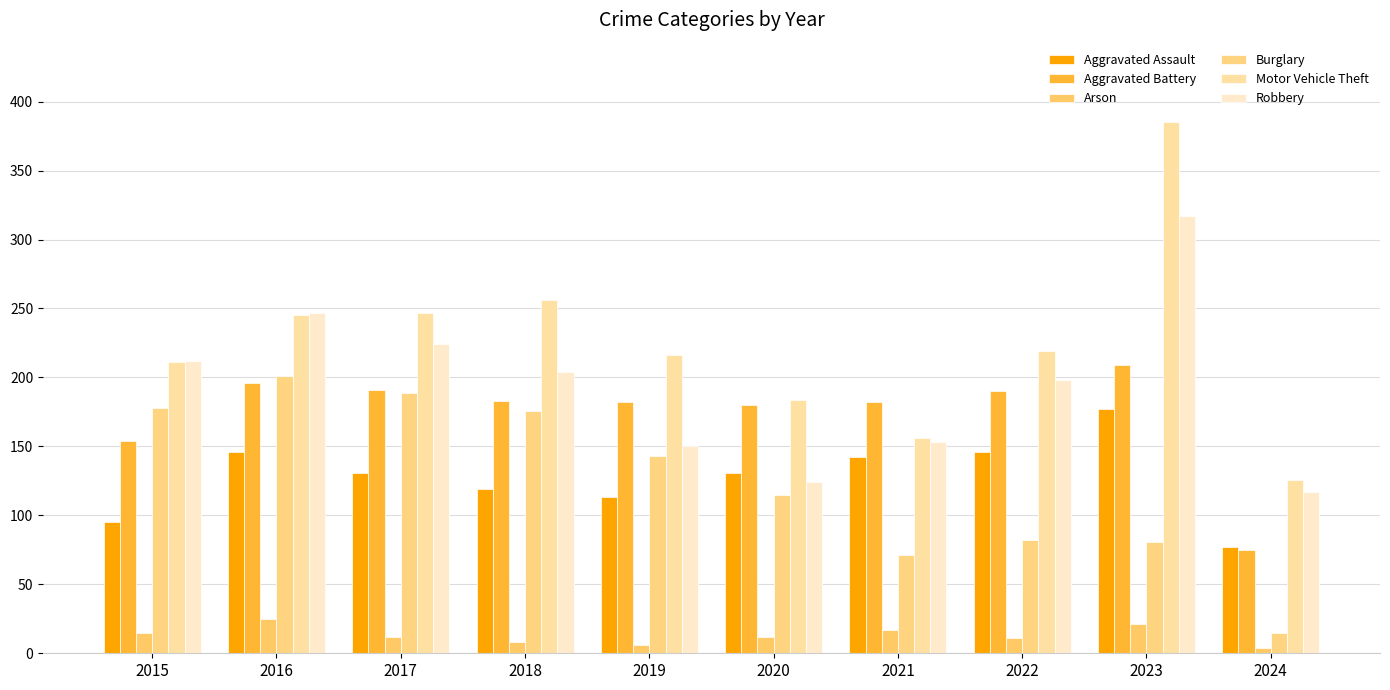

What is the difference between the second highest and minimum values in the Robbery series?

130